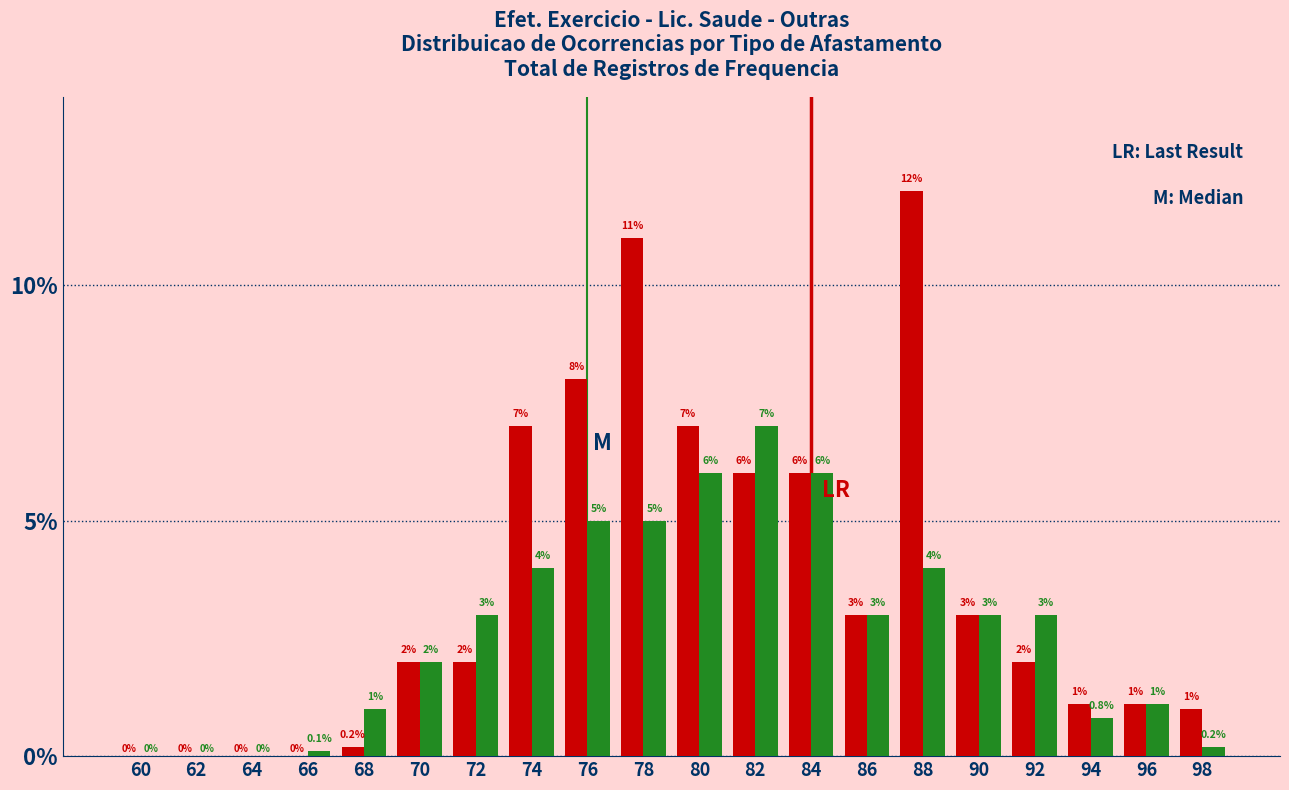

Reading left to right, list all the values displayed in this chart.

Efet. Exercicio: 60=0.0	62=0.0	64=0.0	66=0.0	68=0.2	70=2.0	72=2.0	74=7.0	76=8.0	78=11.0	80=7.0	82=6.0	84=6.0	86=3.0	88=12.0	90=3.0	92=2.0	94=1.1	96=1.1	98=1.0
Lic. Saude: 60=0.0	62=0.0	64=0.0	66=0.1	68=1.0	70=2.0	72=3.0	74=4.0	76=5.0	78=5.0	80=6.0	82=7.0	84=6.0	86=3.0	88=4.0	90=3.0	92=3.0	94=0.8	96=1.1	98=0.2